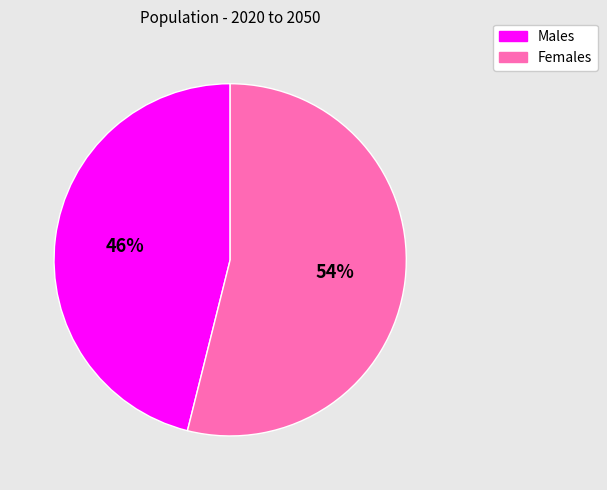

How many segments does this pie chart have?

2